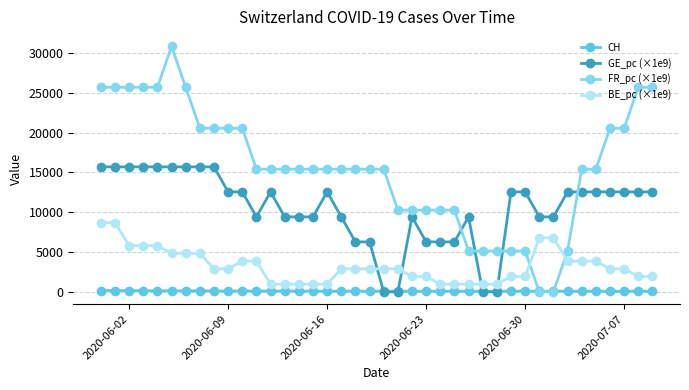

Which series has the largest range (max minus min)?

FR_pc (×1e9)